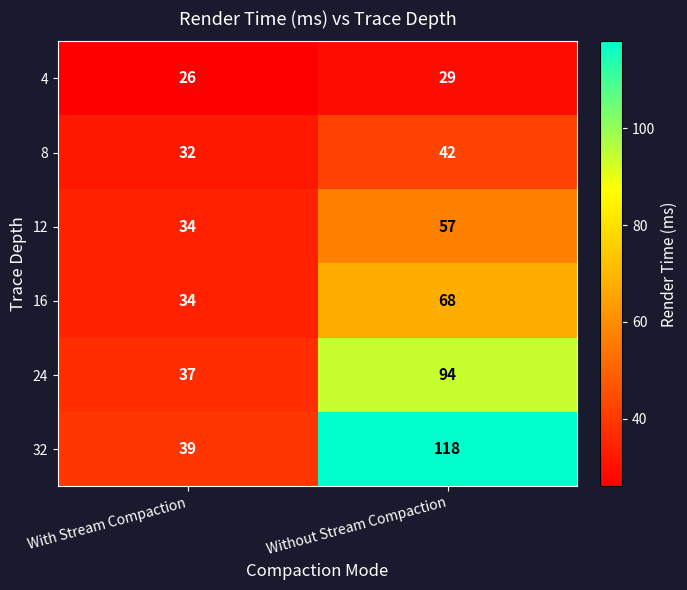

At which label is 8 closest to 37?

With Stream Compaction